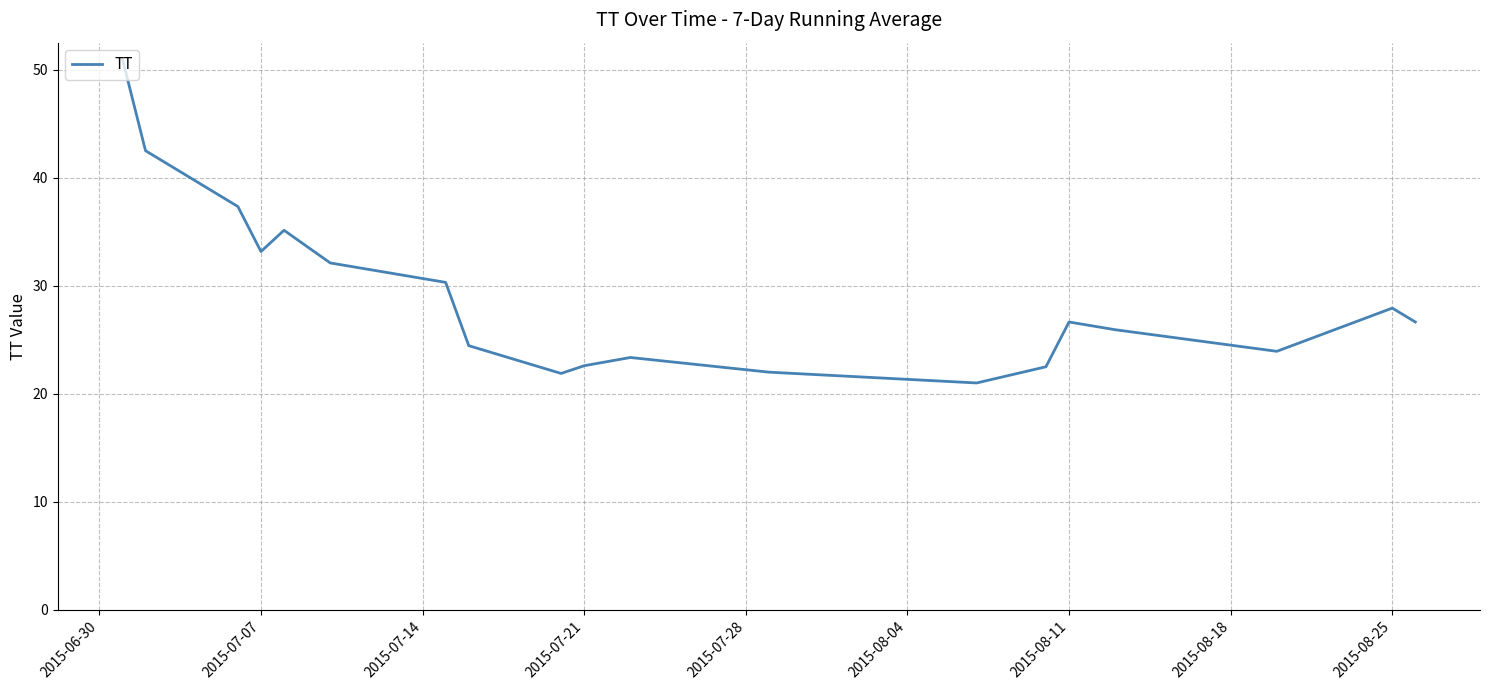

How many interior local peaks (higher than both neighbors) does the data have?

4